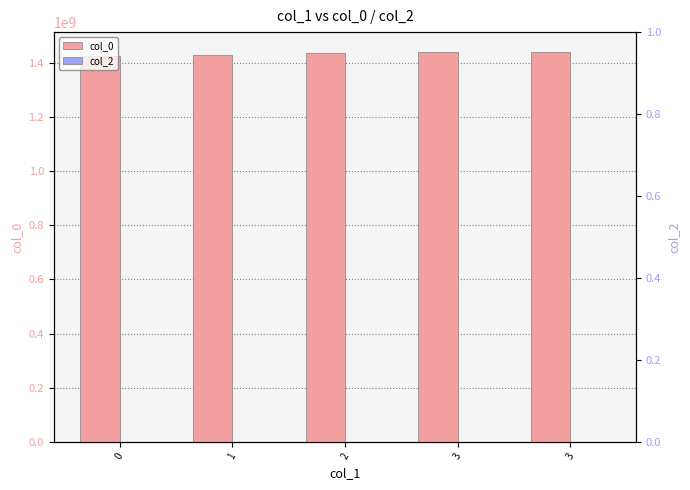

What is the spread (max minus min) of values at 1?

1429150532